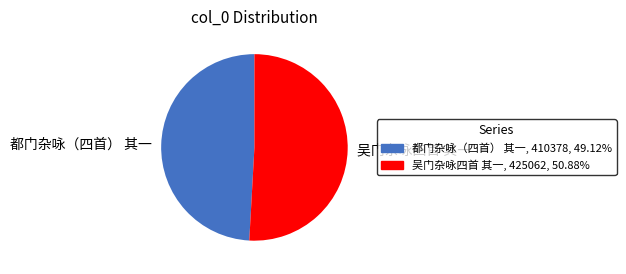

Rank the categories by value from lowest to highest.

都门杂咏（四首） 其一, 吴门杂咏四首 其一